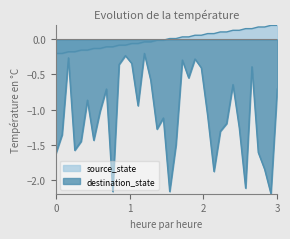

True or false: source_state and destination_state cross at least once.

False